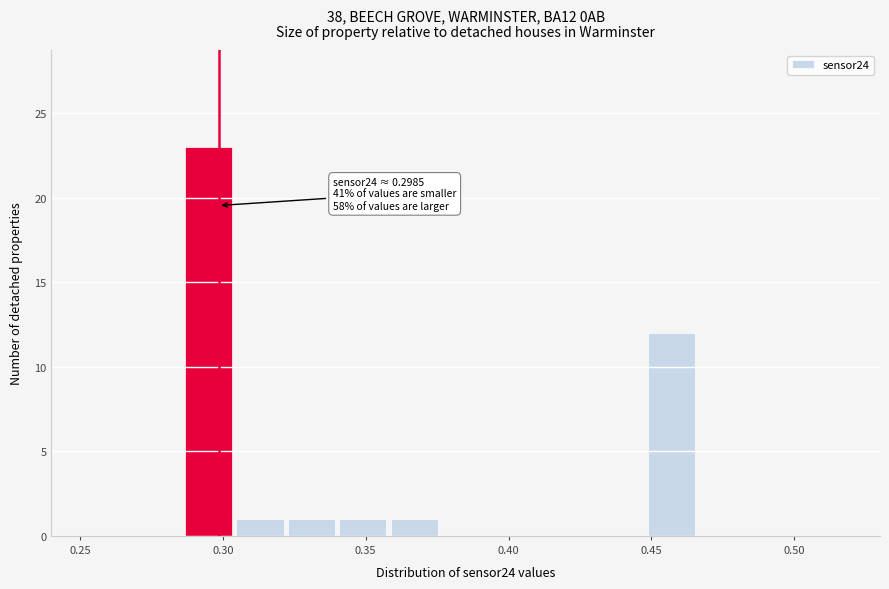

Around what value on the x-axis is the tallest bar? Give the approximate position of its centre, as read against the axis.

0.295